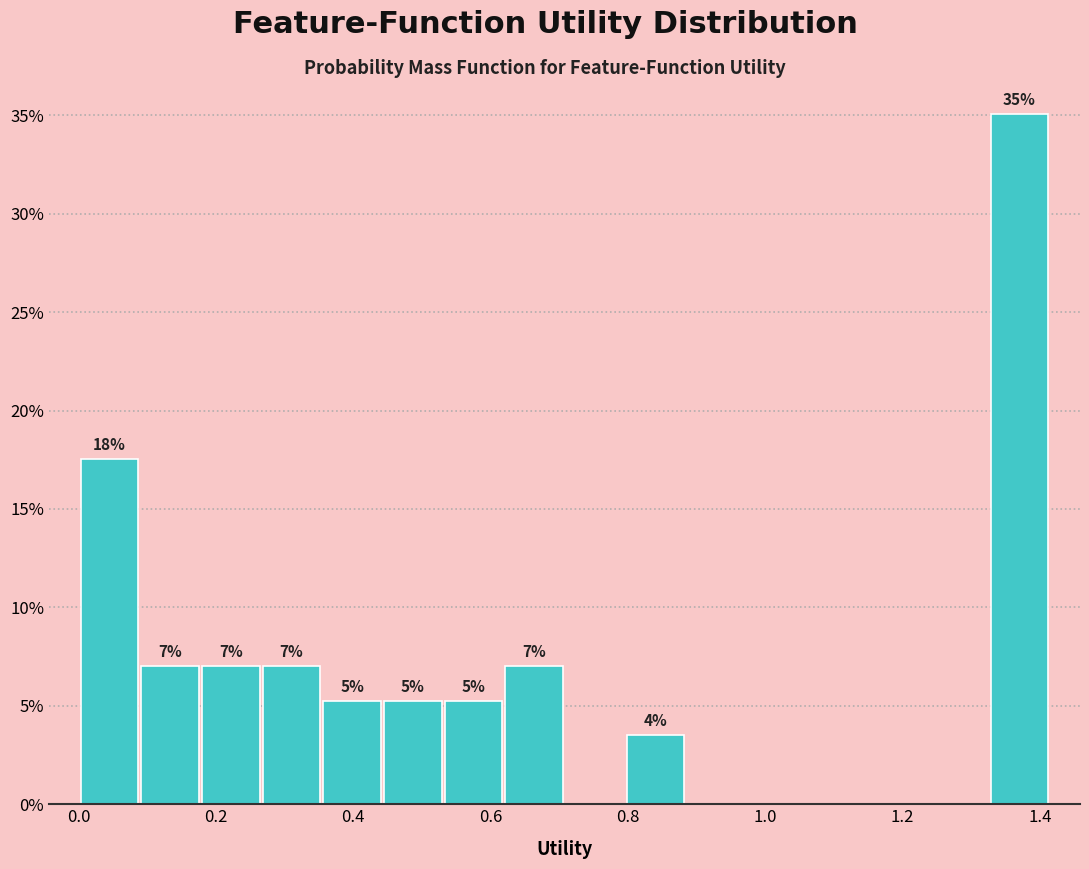

Which range on the x-axis has the tallest bar?

1.32 to 1.42